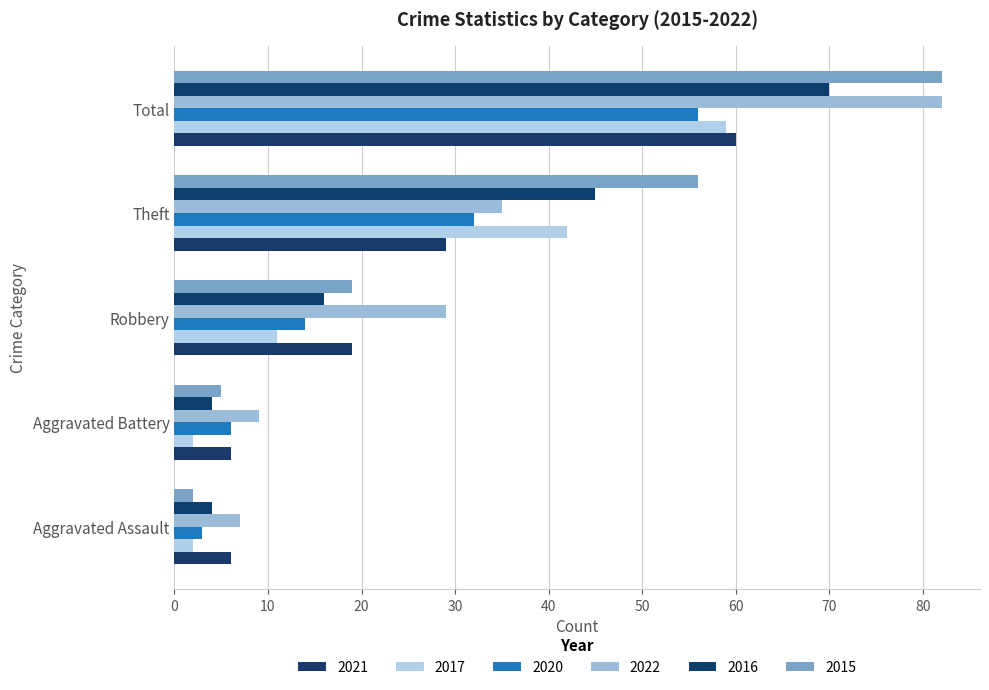

Which series changed the most between Aggravated Battery and Theft?

2015